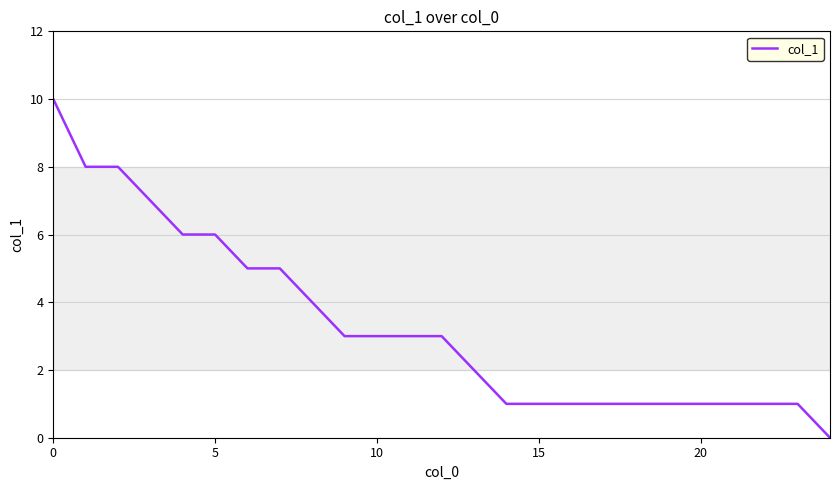

What is the difference between the maximum and minimum values?

10